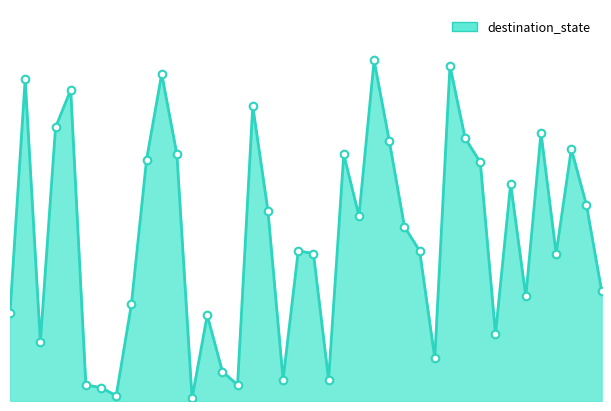

Is this an area chart (filled region under the line)?

Yes